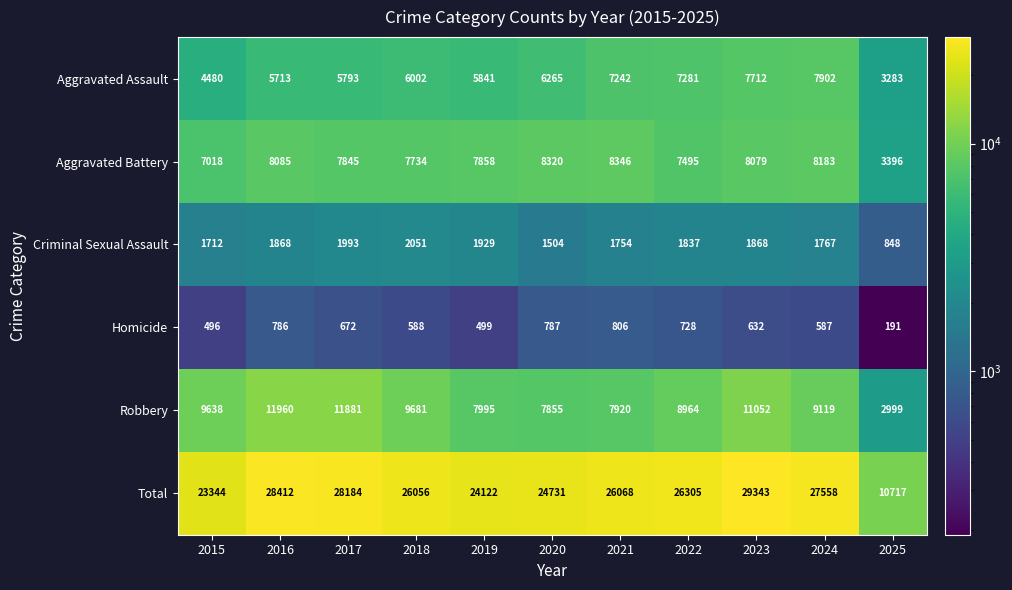

What is the total value across all series at 2018?

52112